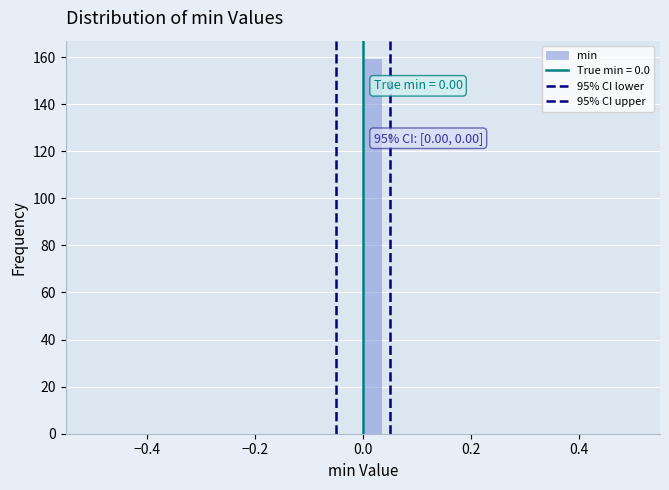

Read against the x-axis, roughly where is the centre of the tallest bar?

0.02